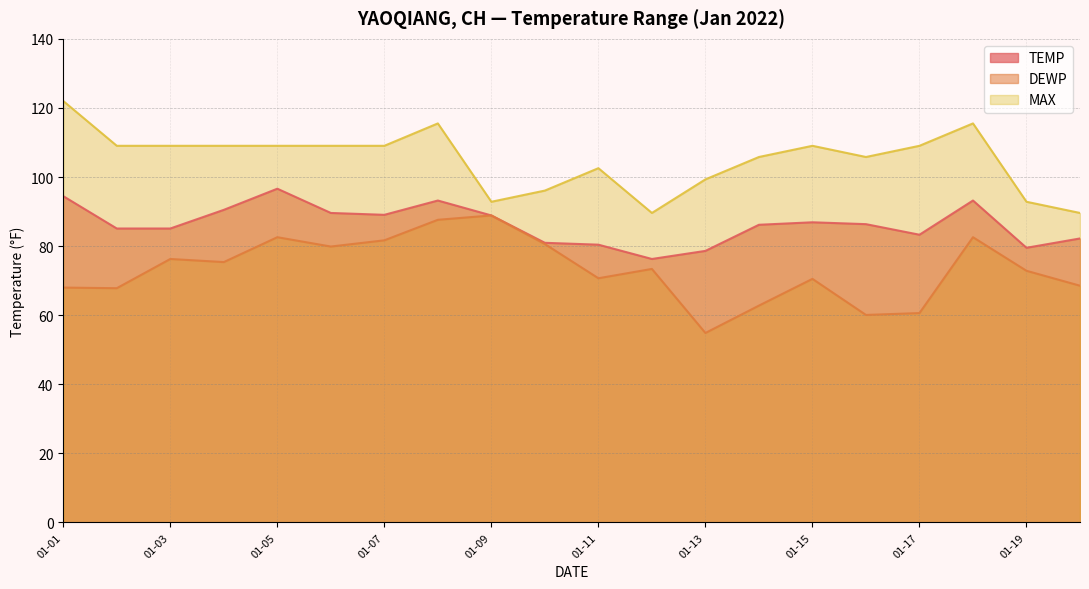

True or false: TEMP and MAX cross at least once.

False